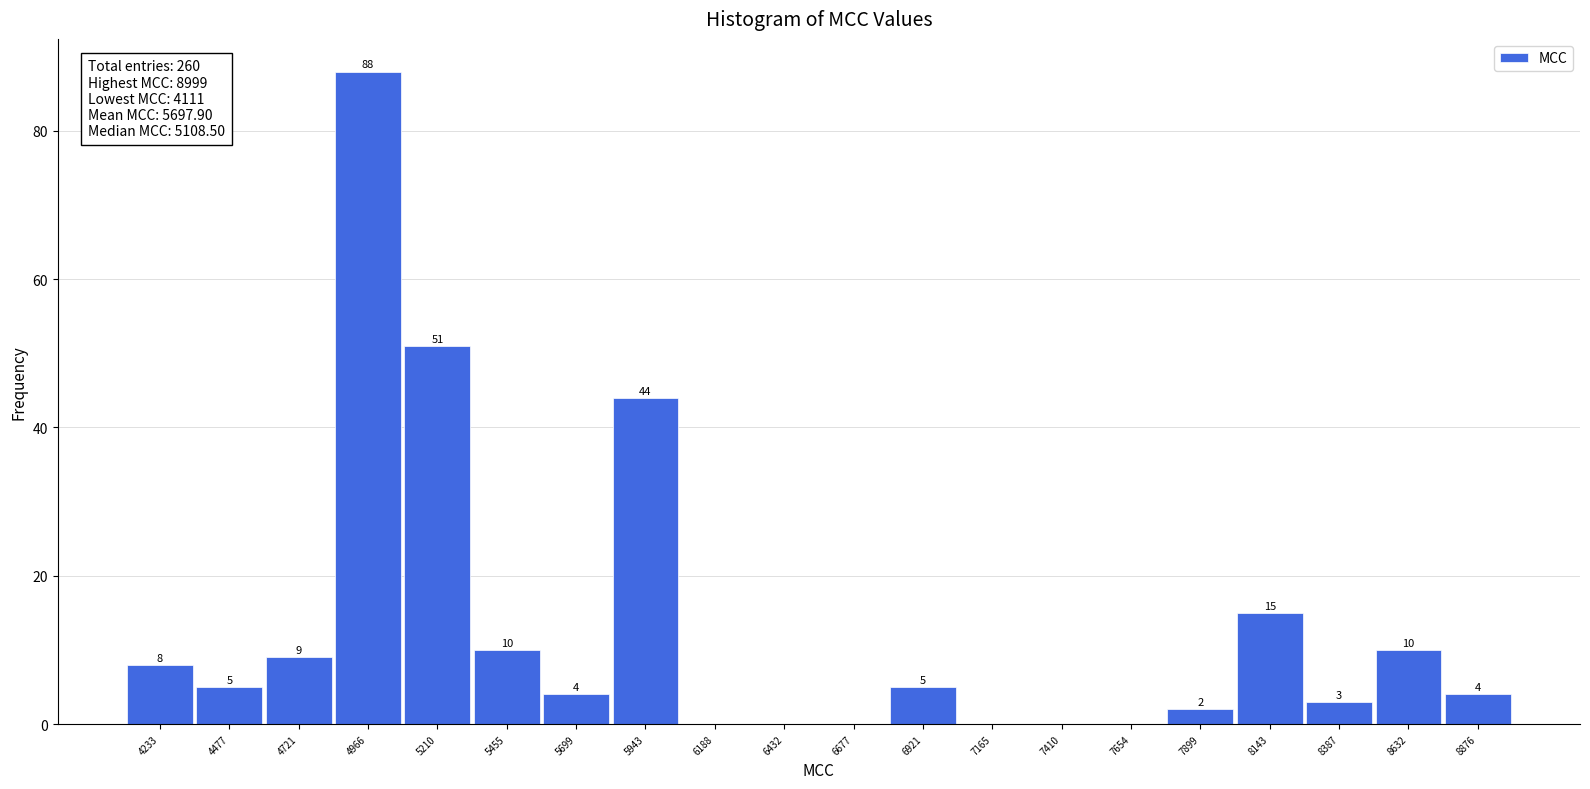

Which range on the x-axis has the tallest bar?

4850 to 5100